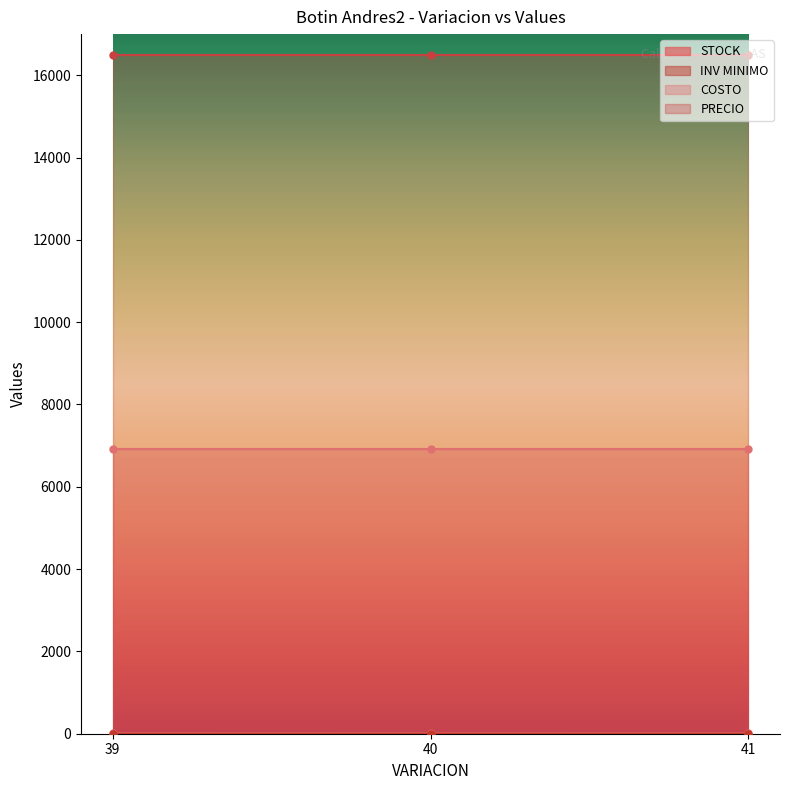

Where is STOCK nearest to the value 10?

40